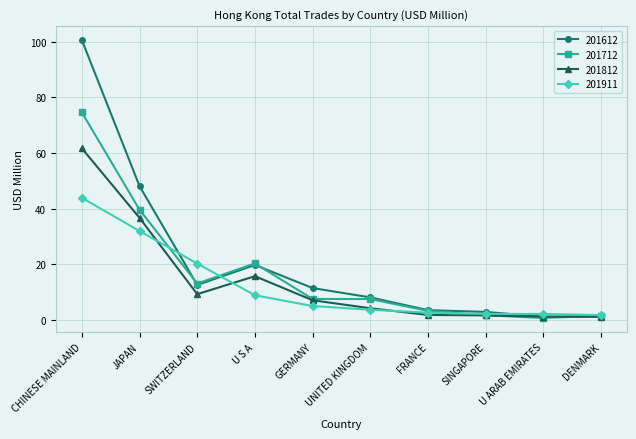

Is it true that 201612 equals 174.3 at CHINESE MAINLAND?

False